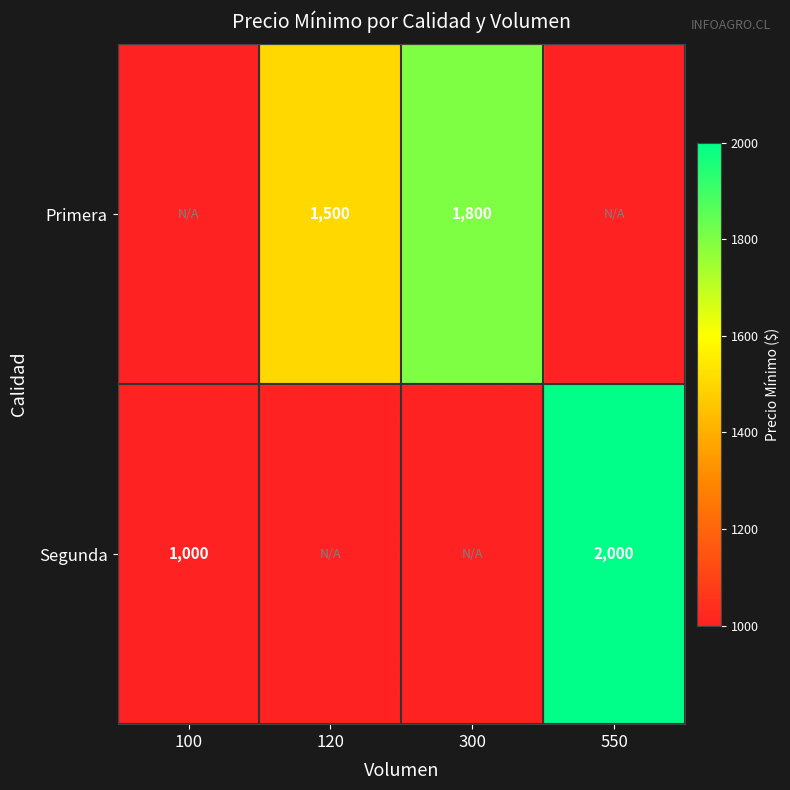

What is the sum of all values?

6300